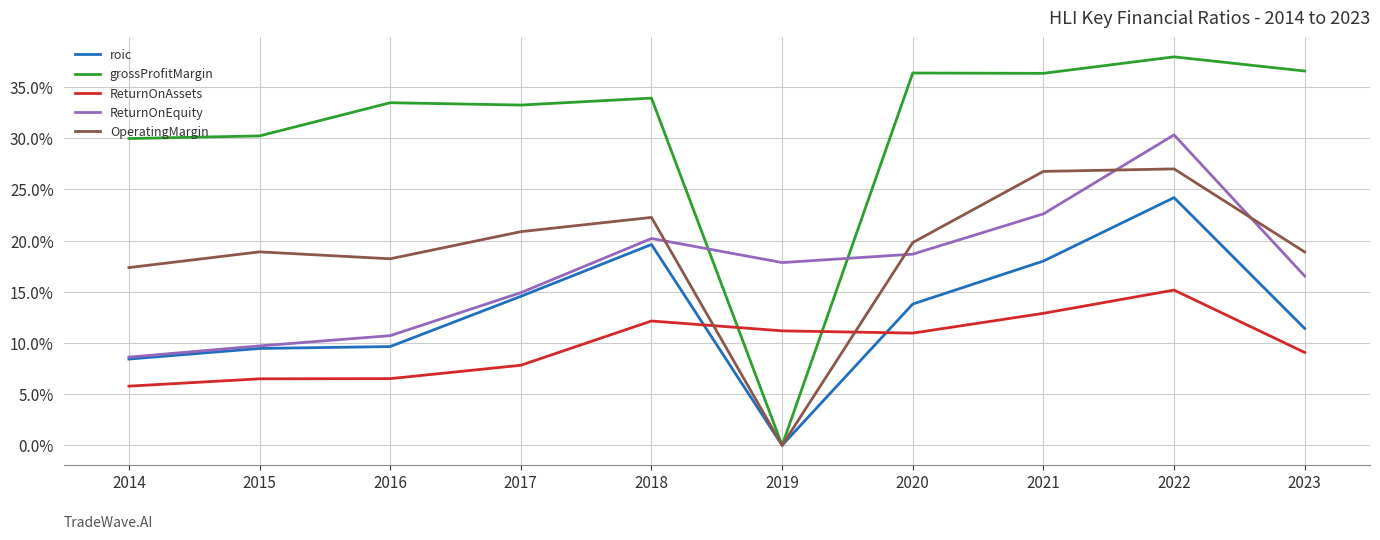

Is the value of roic at 2020 greater than the value of ReturnOnEquity at 2022?

No